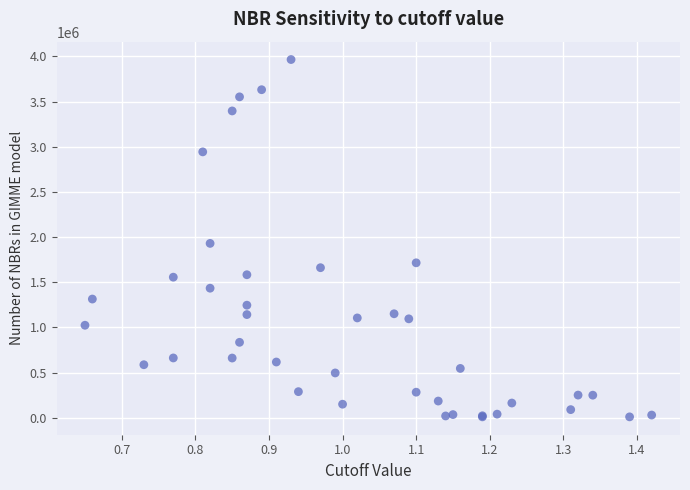

What Y value in the scatter plot is closest to 1987500?

1930000